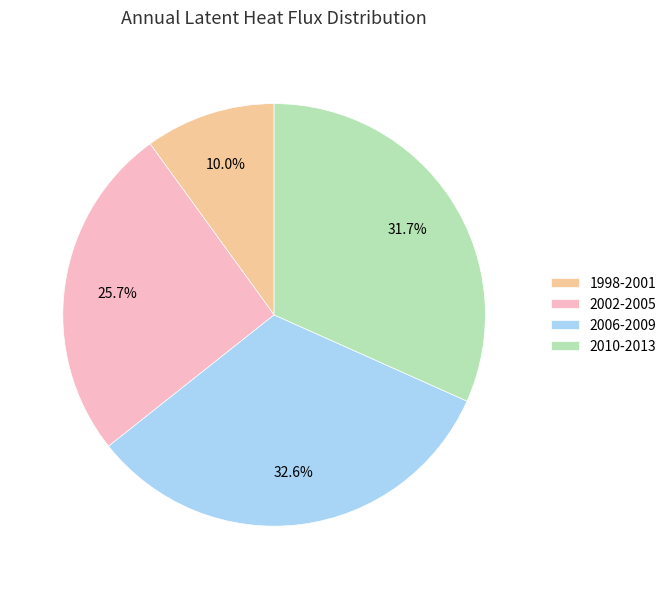

Combined, what portion of the pie is 2002-2005 and 2010-2013?

57.4%